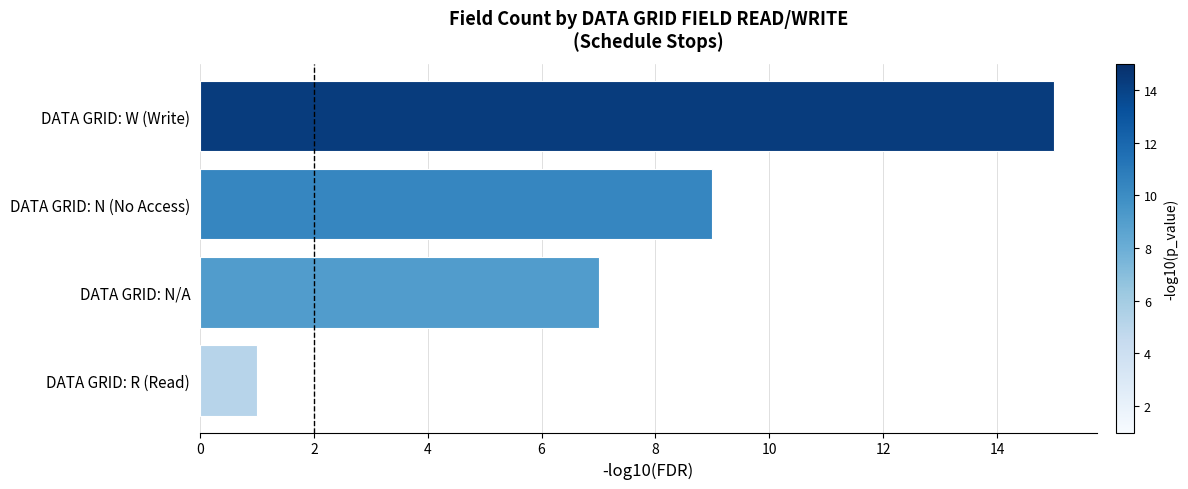

Reading top to bottom, what are all the values shown in this chart?

15	9	7	1